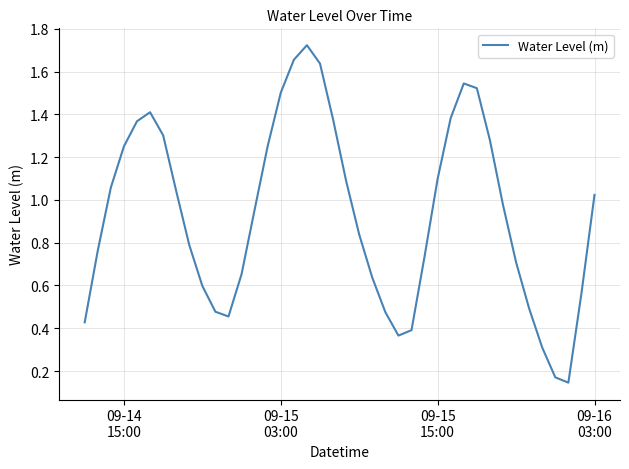

Does the chart display data point markers on the line(s)?

No